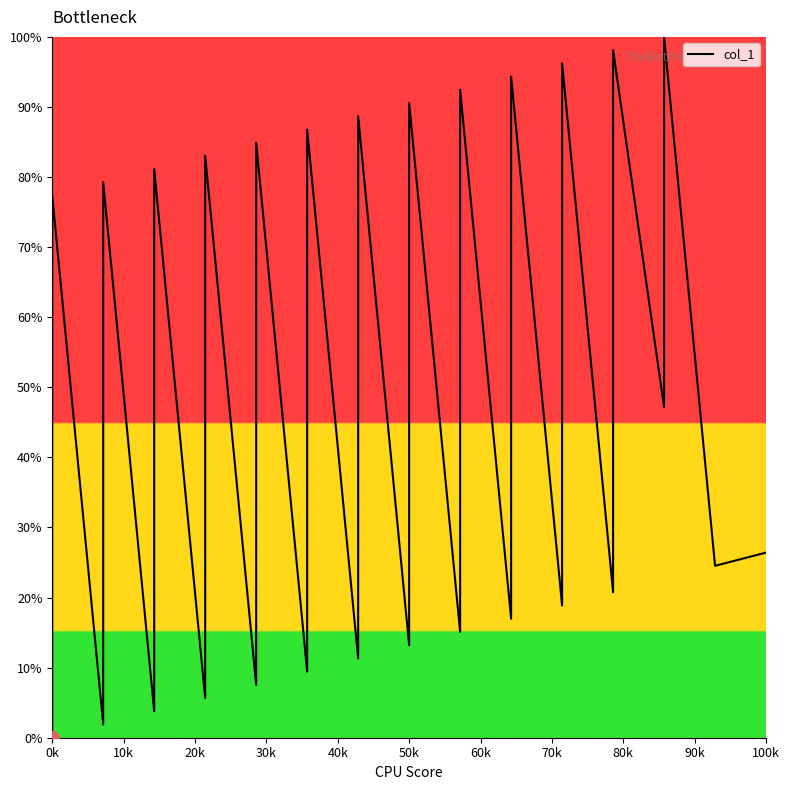

How many distinct data groups are displayed?

1